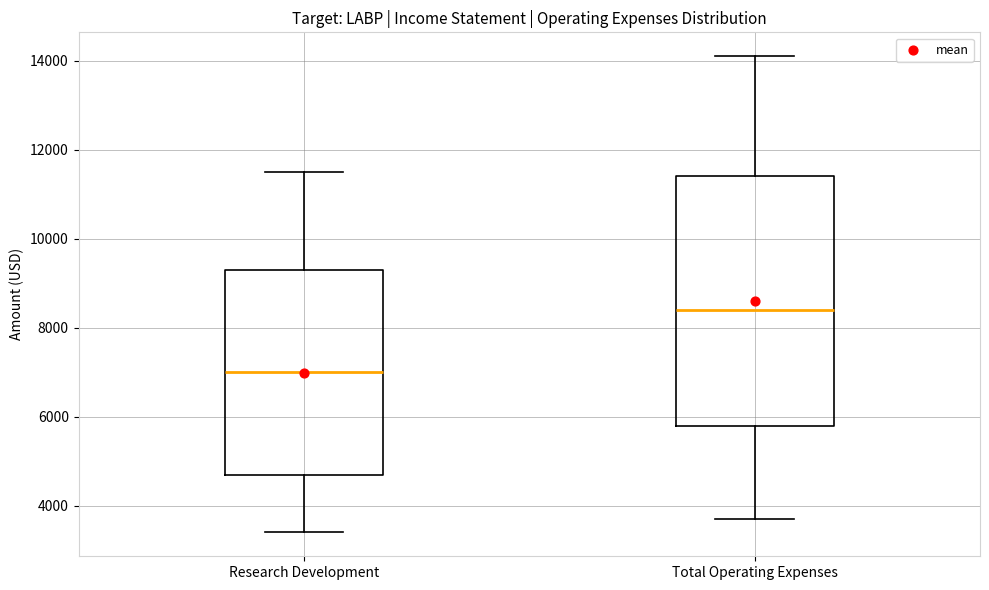

Which box's median line is the highest?

Total Operating Expenses